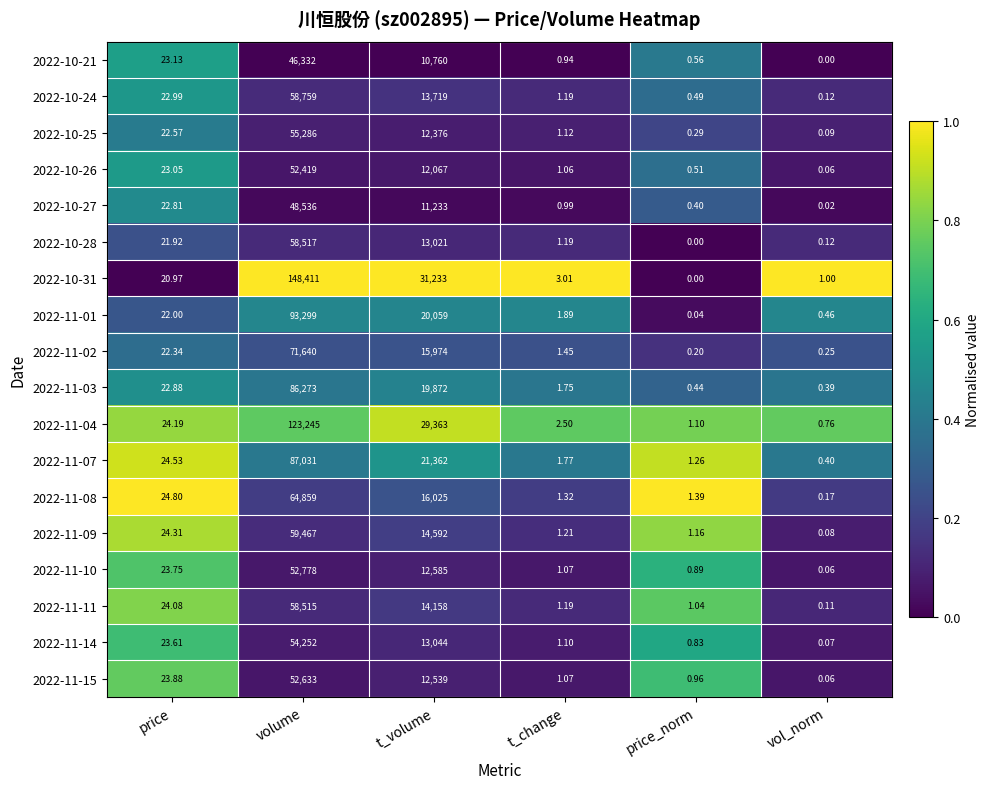

At which label does 2022-11-15 reach its minimum?

vol_norm